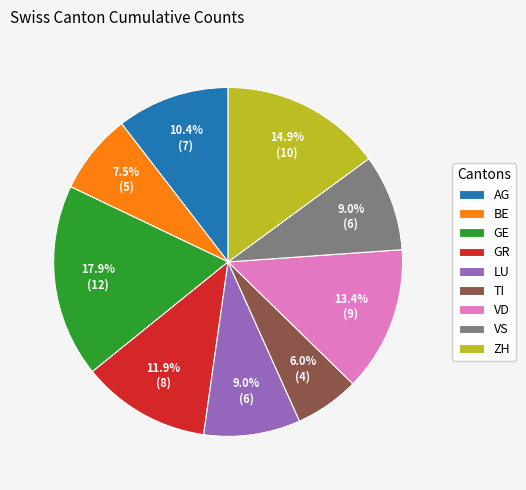

What percentage is the VD slice, to the nearest percent?

13%